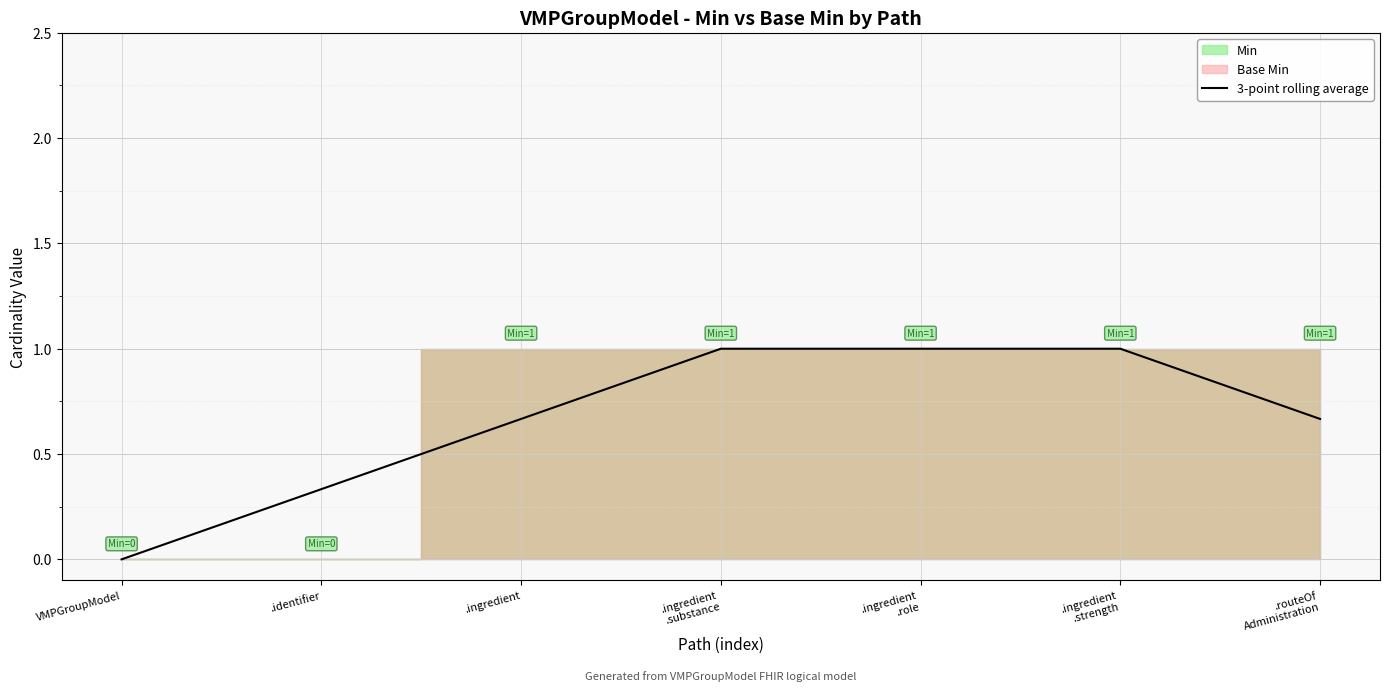

What is the label of the 2nd point from the right?

.ingredient
.strength